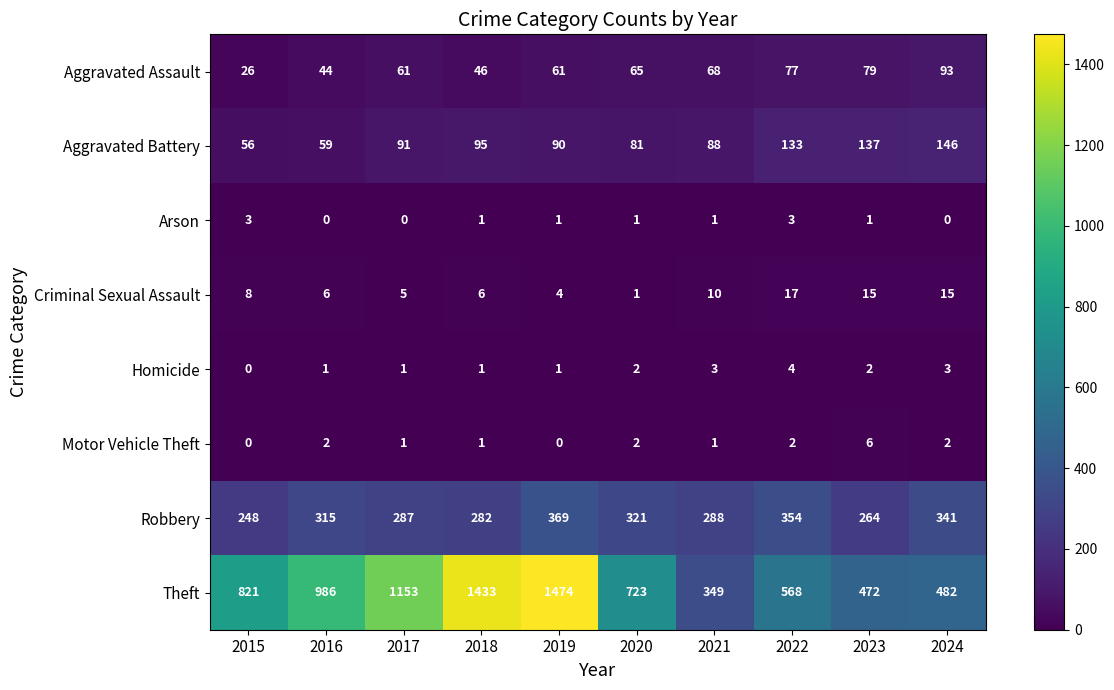

What is the sum of all Theft values?

8461